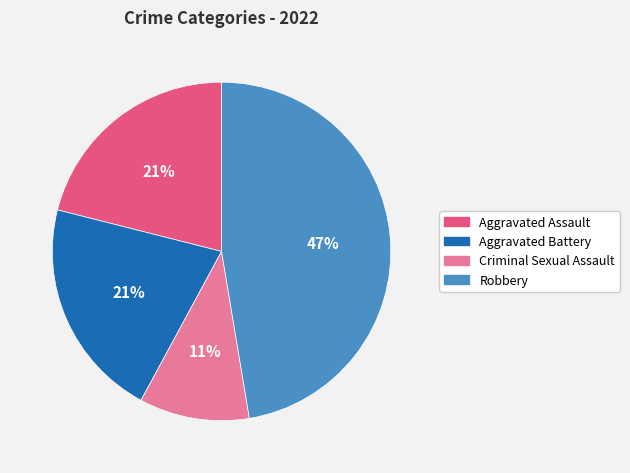

Count the number of slices in the pie.

4